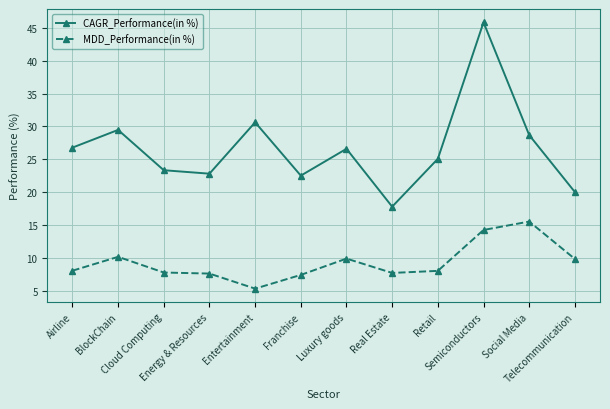

Is it true that MDD_Performance(in %) equals 15.5 at Social Media?

True